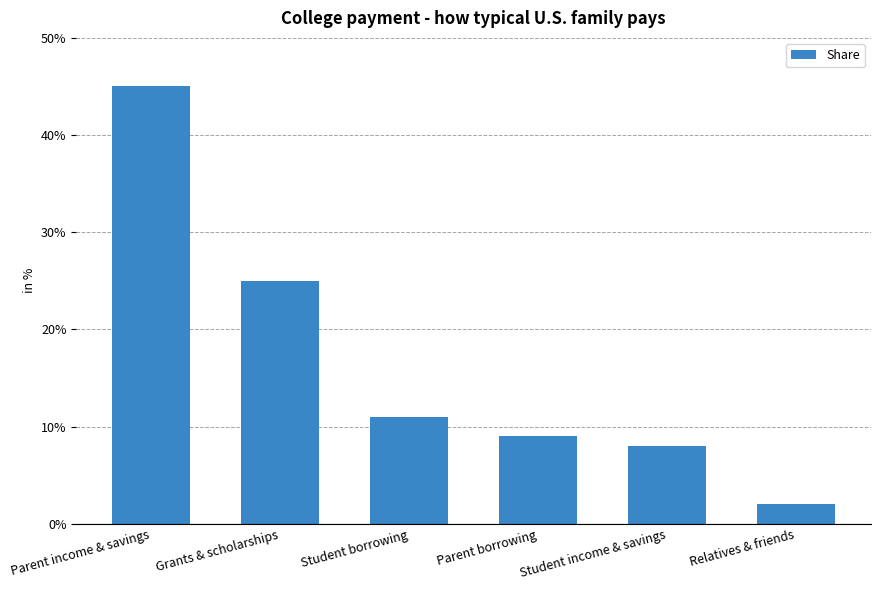

What is the minimum value shown in the chart?

2